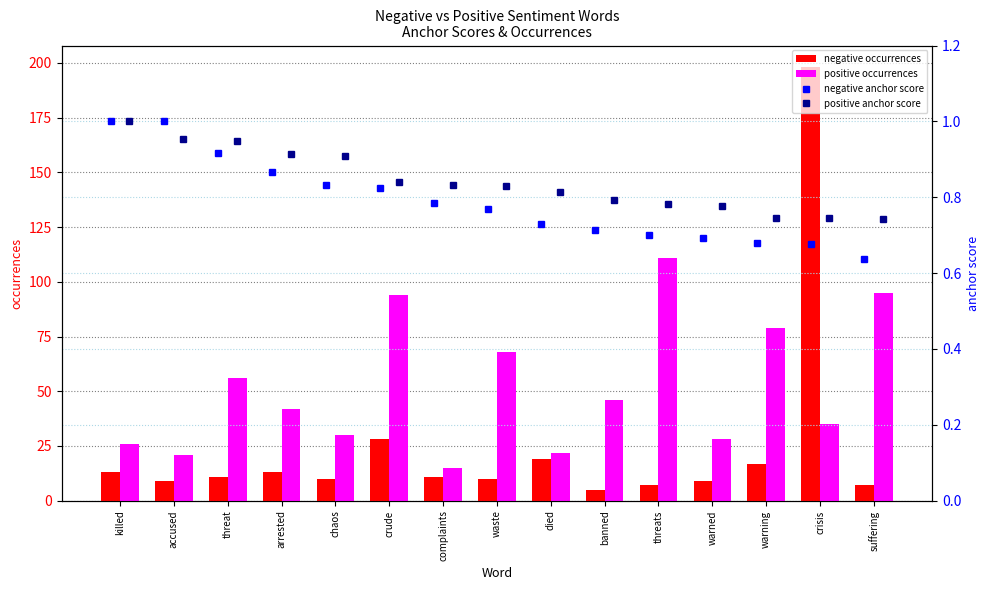

At which label is negative occurrences closest to 101?

crude